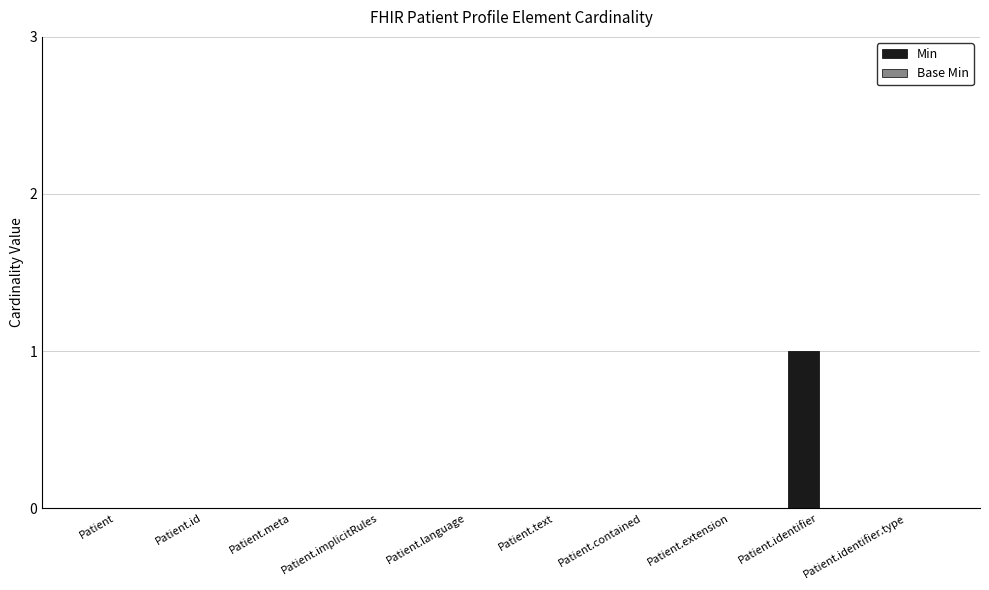

True or false: the data shows 0 at Patient.

True